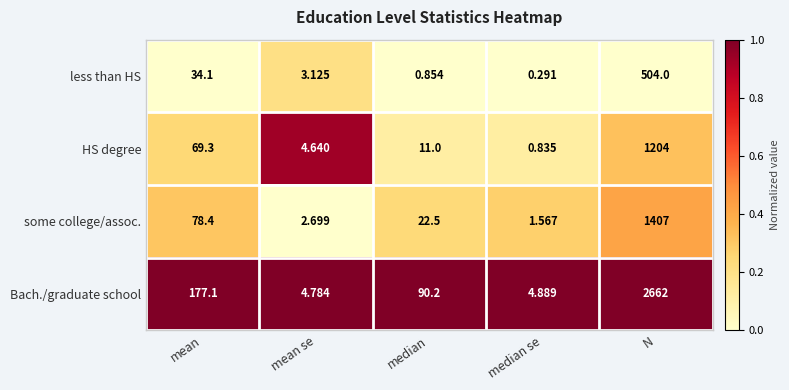

Which series has the largest total across all categories?

Bach./graduate school